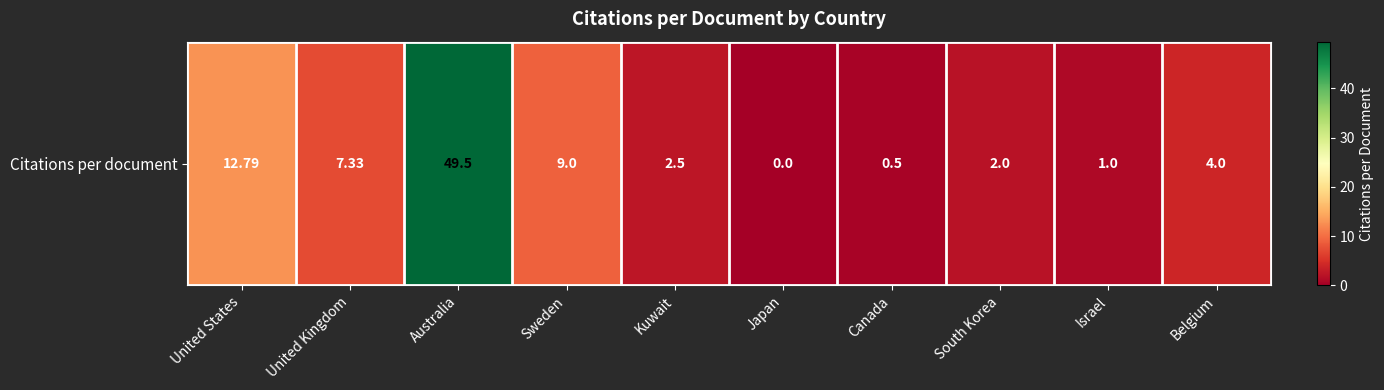

Which has a higher value, Kuwait or South Korea?

Kuwait